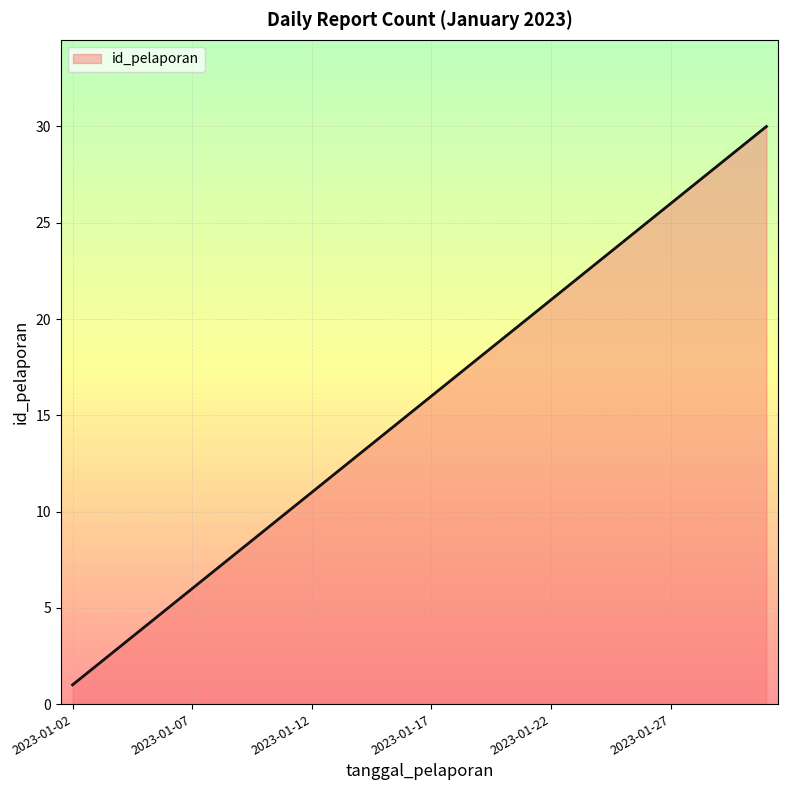

What is the greatest value displayed?

30